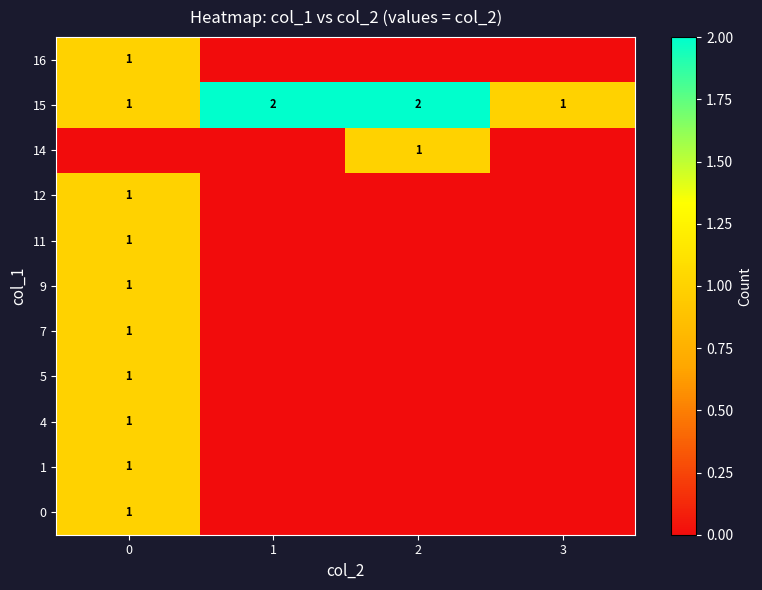

What is the sum of all 15 values?

6